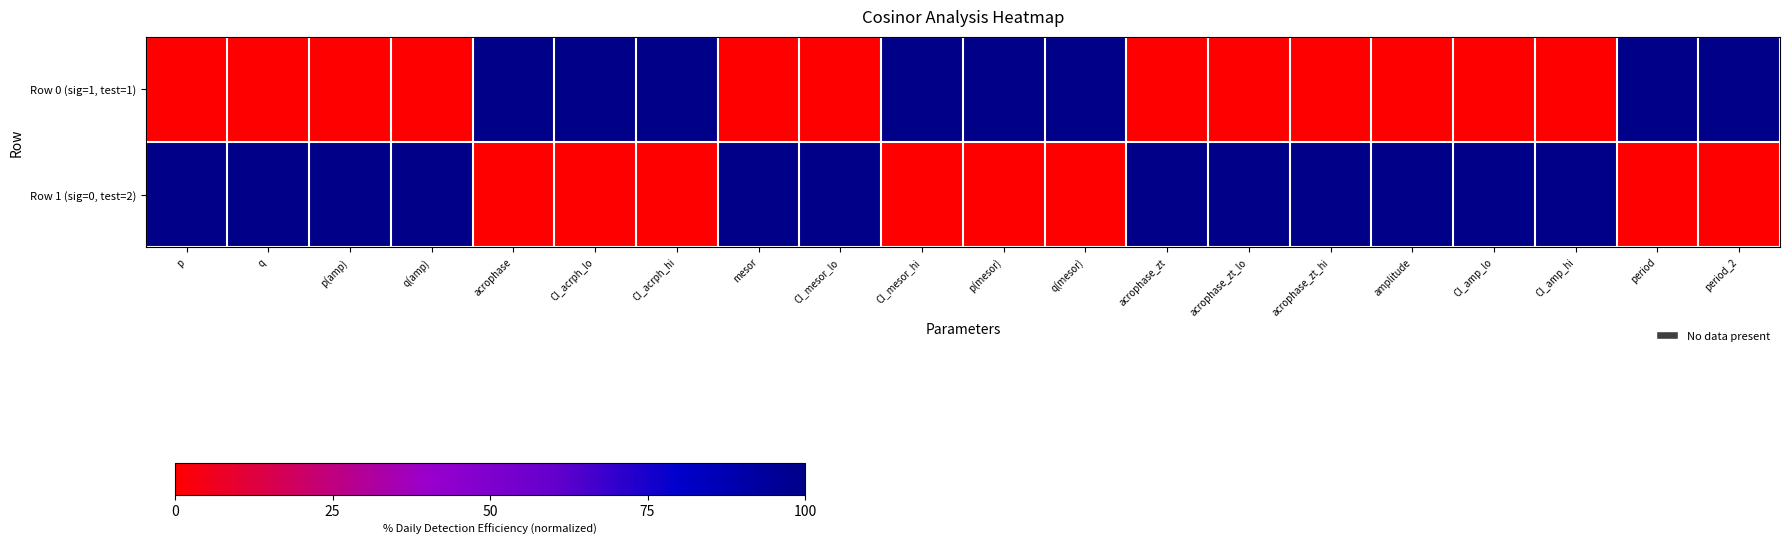

Reading left to right, what are all the values shown in this chart?

Row 0 (sig=1, test=1): p=0	q=0	p(amp)=0	q(amp)=0	acrophase=100	CI_acrph_lo=100	CI_acrph_hi=100	mesor=0	CI_mesor_lo=0	CI_mesor_hi=100	p(mesor)=100	q(mesor)=100	acrophase_zt=0	acrophase_zt_lo=0	acrophase_zt_hi=0	amplitude=0	CI_amp_lo=0	CI_amp_hi=0	period=100	period_2=100
Row 1 (sig=0, test=2): p=100	q=100	p(amp)=100	q(amp)=100	acrophase=0	CI_acrph_lo=0	CI_acrph_hi=0	mesor=100	CI_mesor_lo=100	CI_mesor_hi=0	p(mesor)=0	q(mesor)=0	acrophase_zt=100	acrophase_zt_lo=100	acrophase_zt_hi=100	amplitude=100	CI_amp_lo=100	CI_amp_hi=100	period=0	period_2=0